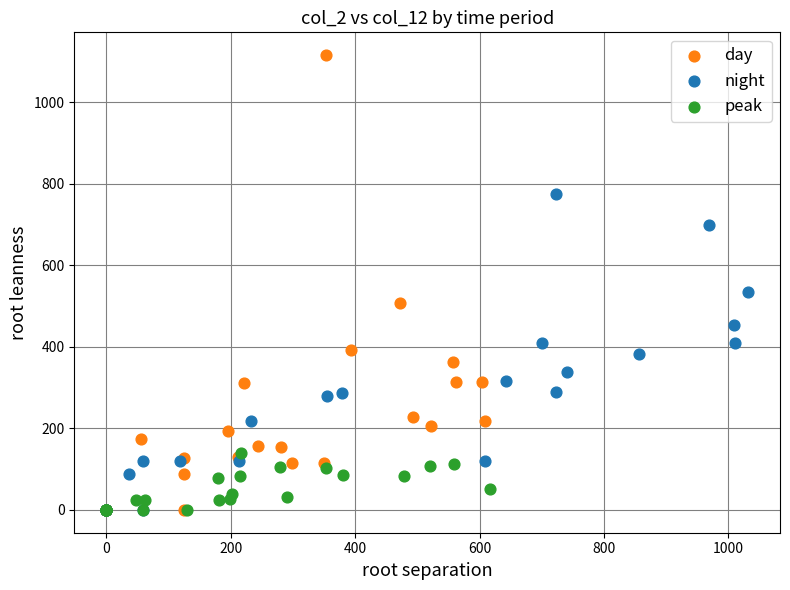

Which series has the widest spread of Y values?

day